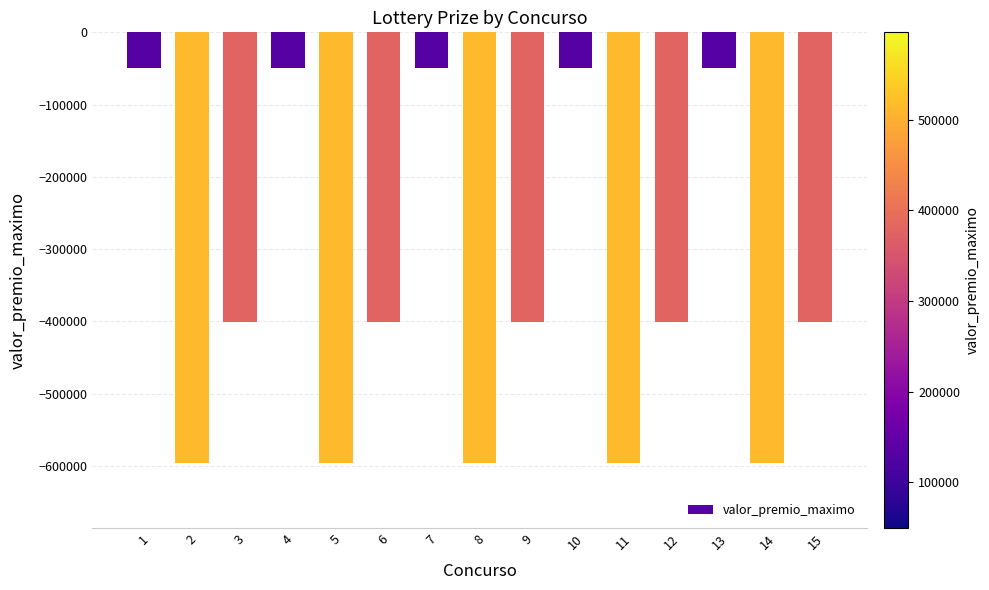

Reading right to left, list all the values displayed in this chart.

-400623.7	-596323.7	-49765.8	-400623.7	-596323.7	-49765.8	-400623.7	-596323.7	-49765.8	-400623.7	-596323.7	-49765.8	-400623.7	-596323.7	-49765.8